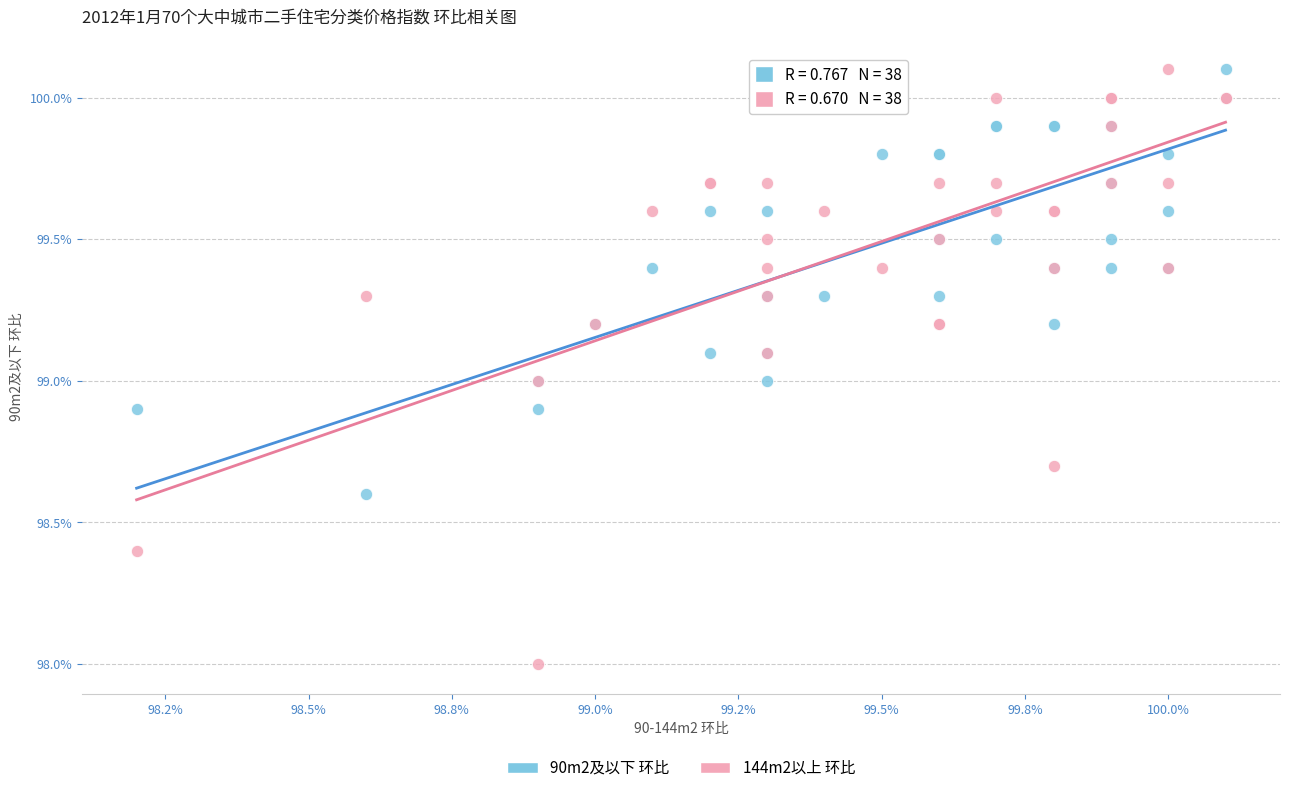

Which series has the largest Y range (max minus min)?

144m2以上 环比